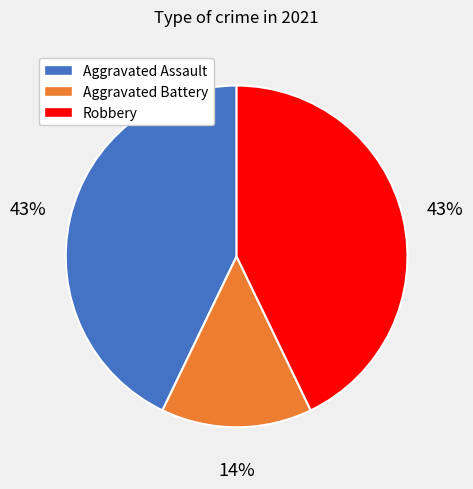

Is there any slice that represents more than half of the pie?

No